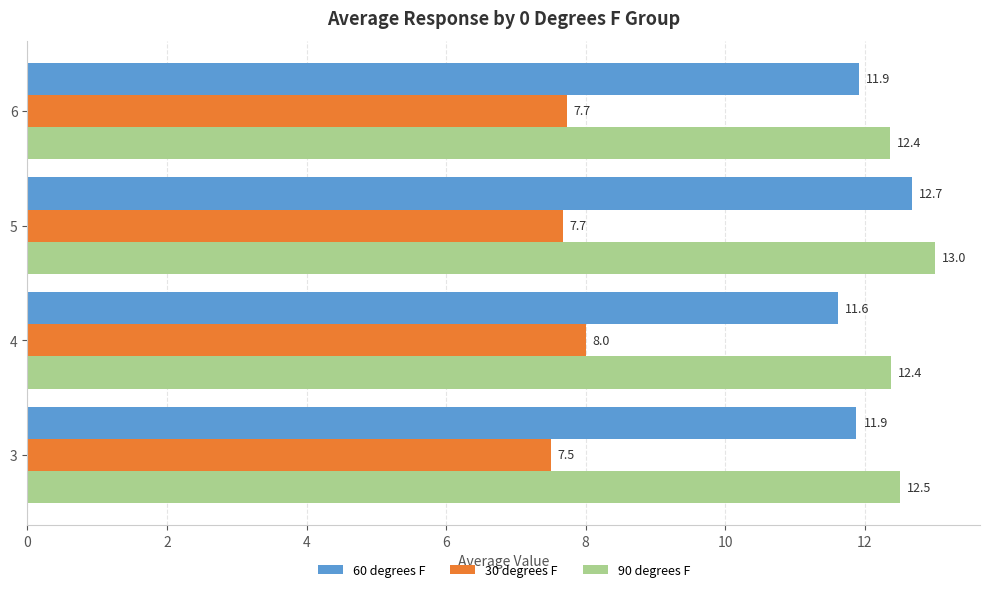

What is the lowest value of the 60 degrees F series?

11.6